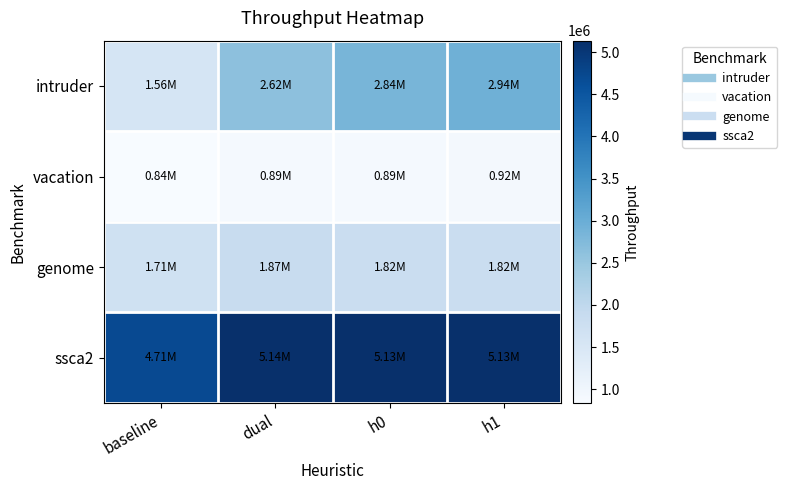

At how many categories does at least one series exceed 4943583?

3